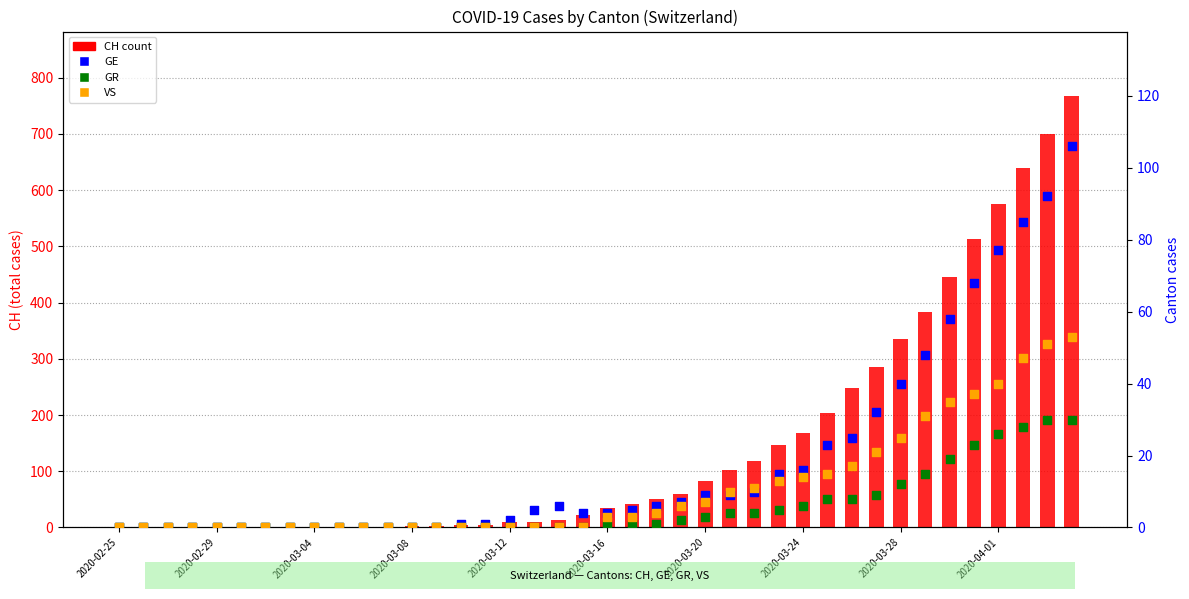

Which series contains the highest Y value?

CH (total)